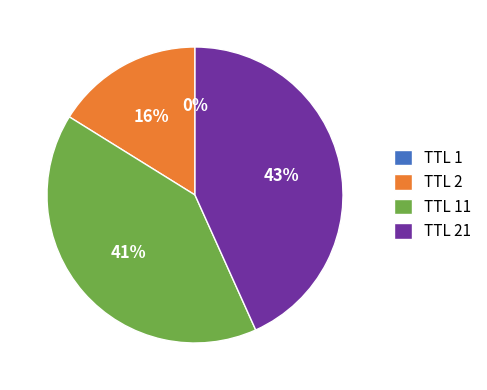

Is it true that TTL 21 is 43% of the pie?

True